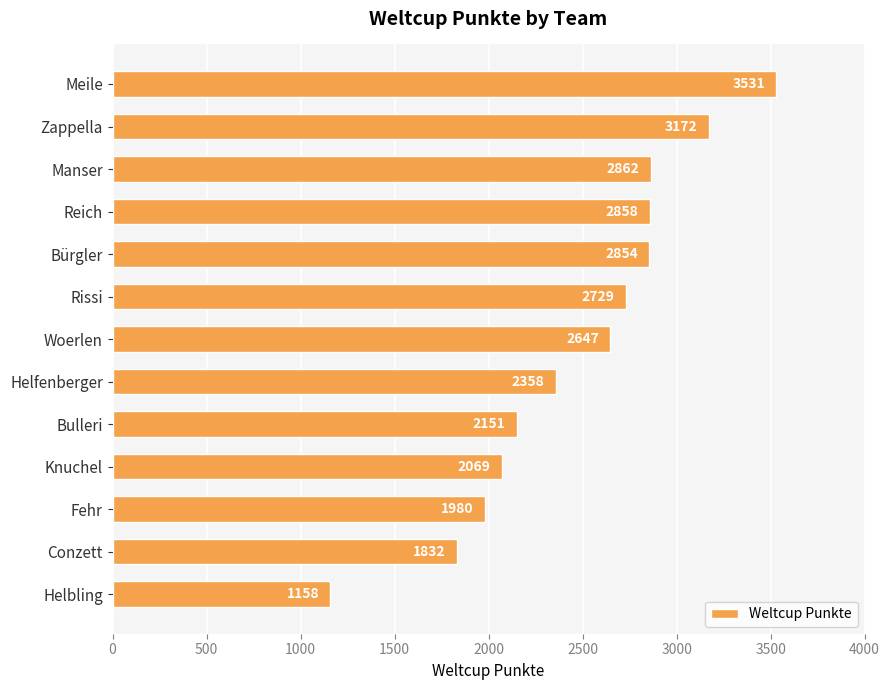

Rank the categories by value from highest to lowest.

Meile, Zappella, Manser, Reich, Bürgler, Rissi, Woerlen, Helfenberger, Bulleri, Knuchel, Fehr, Conzett, Helbling